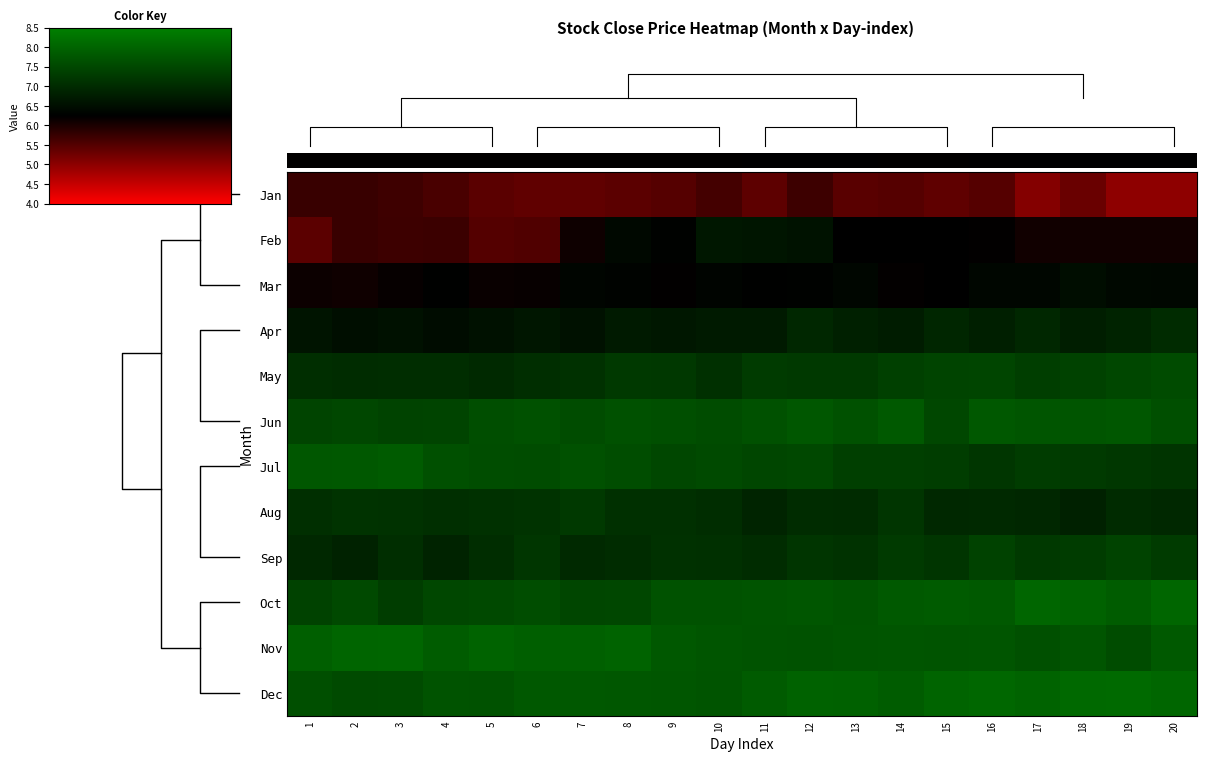

List the series in order of their peak value, highest first.

Dec, Oct, Nov, Jul, Jun, May, Sep, Aug, Apr, Feb, Mar, Jan